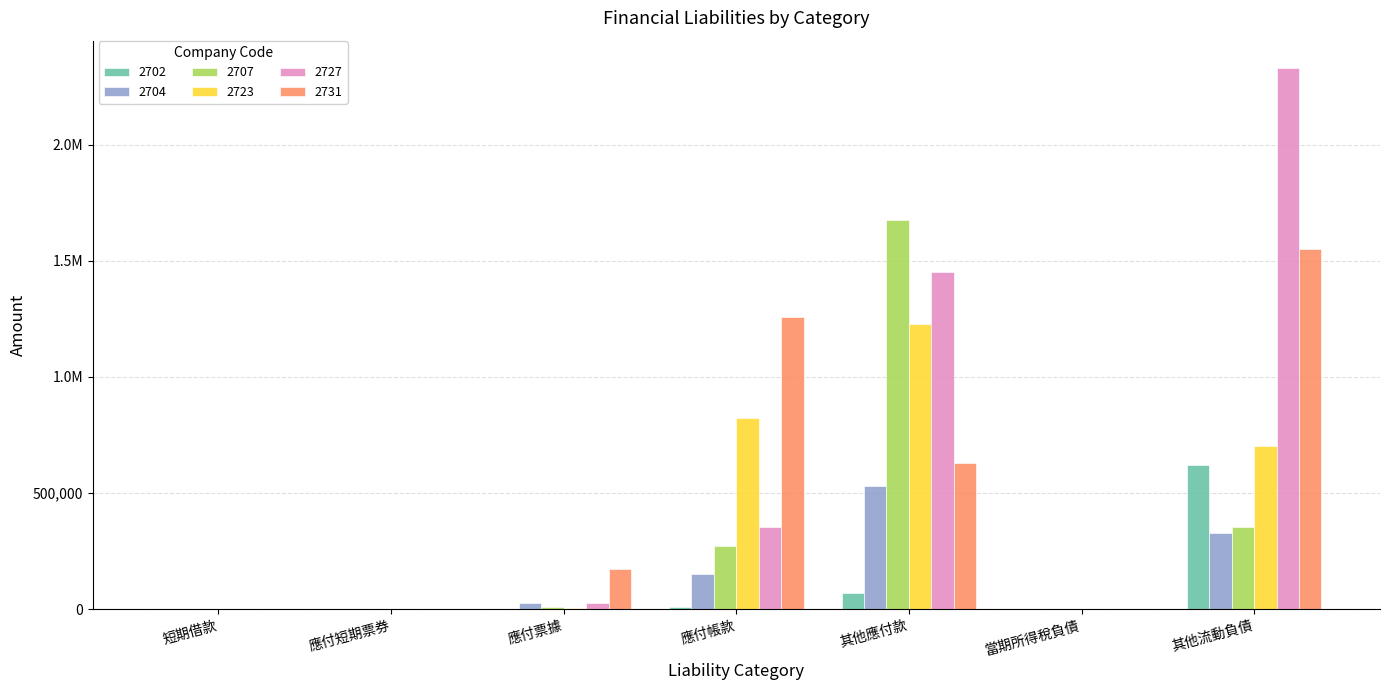

The value of 2707 at 應付短期票券 is 0. True or false?

True